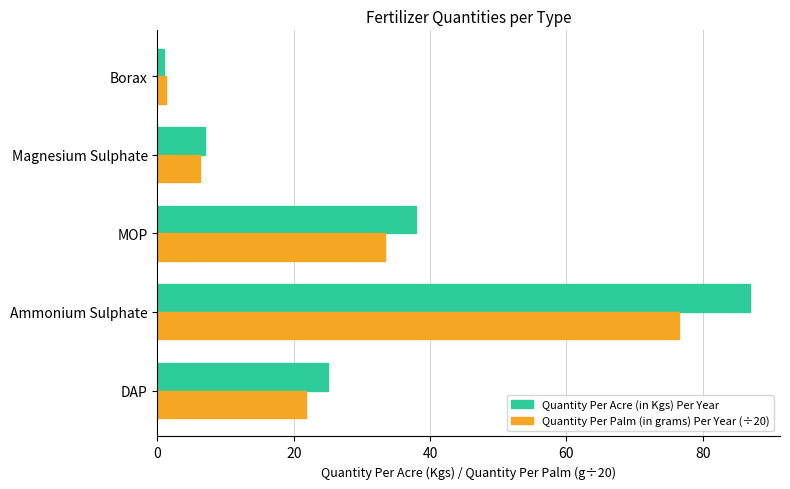

Which series has the largest total across all categories?

Quantity Per Acre (in Kgs) Per Year